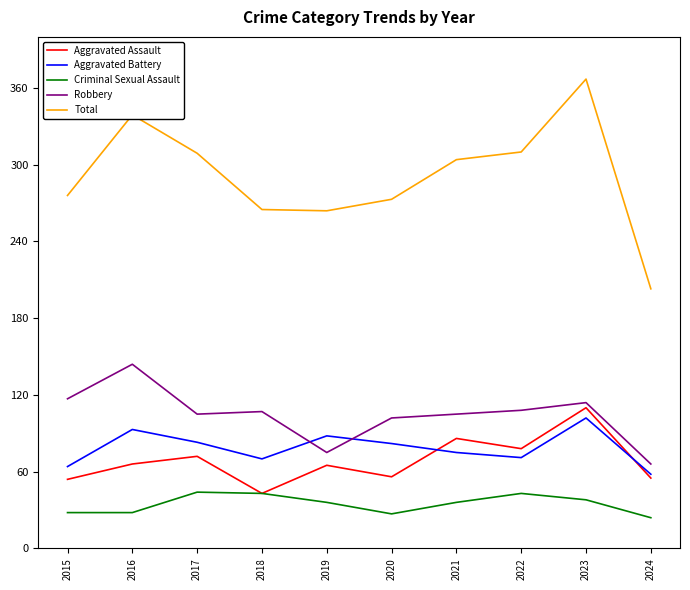

In Robbery, how many points are lower than both neighbors (excluding endpoints)?

2